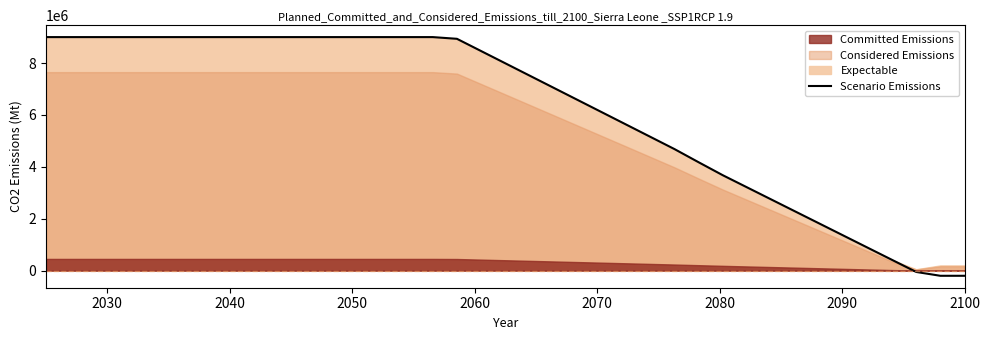

How many negative values are there?

3